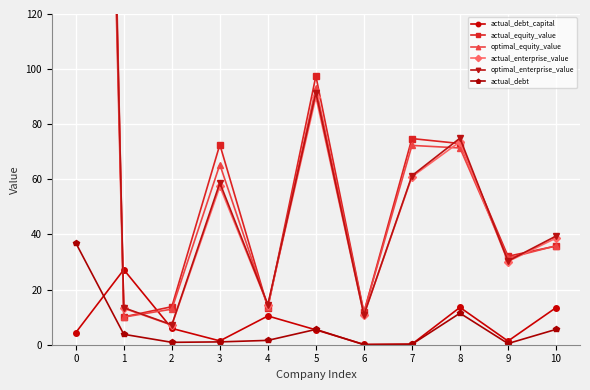

Which series has the widest spread of values?

actual_equity_value